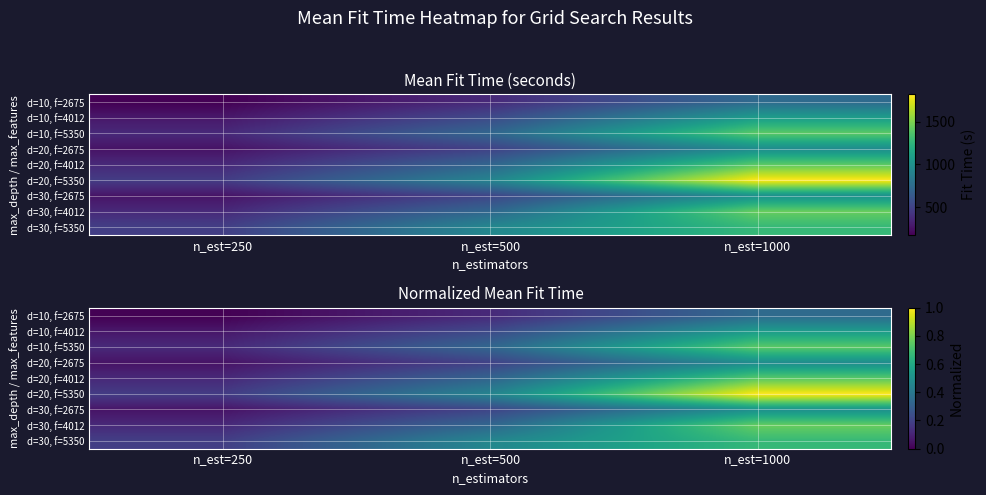

Between n_est=500 and n_est=1000, which series saw the biggest shift?

d=20, f=5350